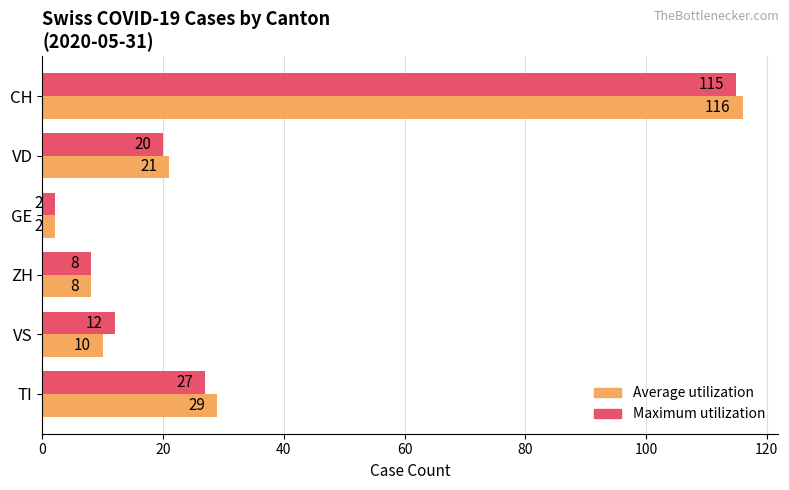

What is the sum of the Maximum utilization values at VS and GE?

14